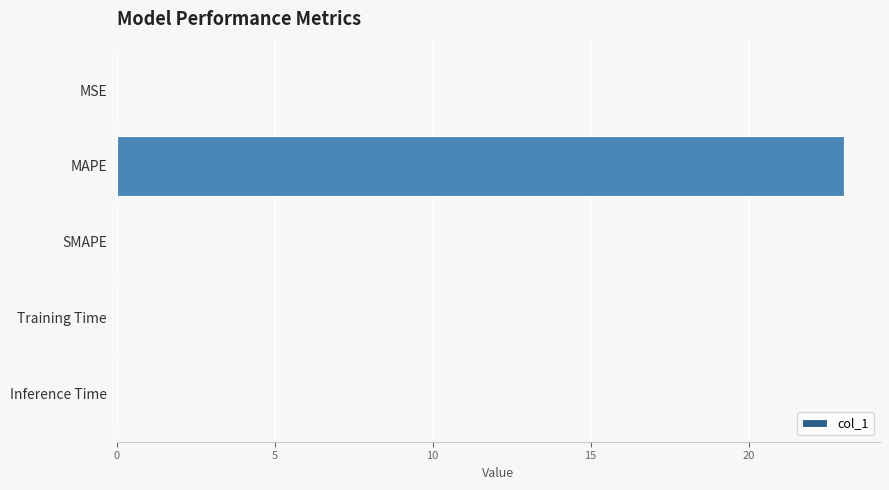

Between Training Time and MAPE, which is larger?

MAPE